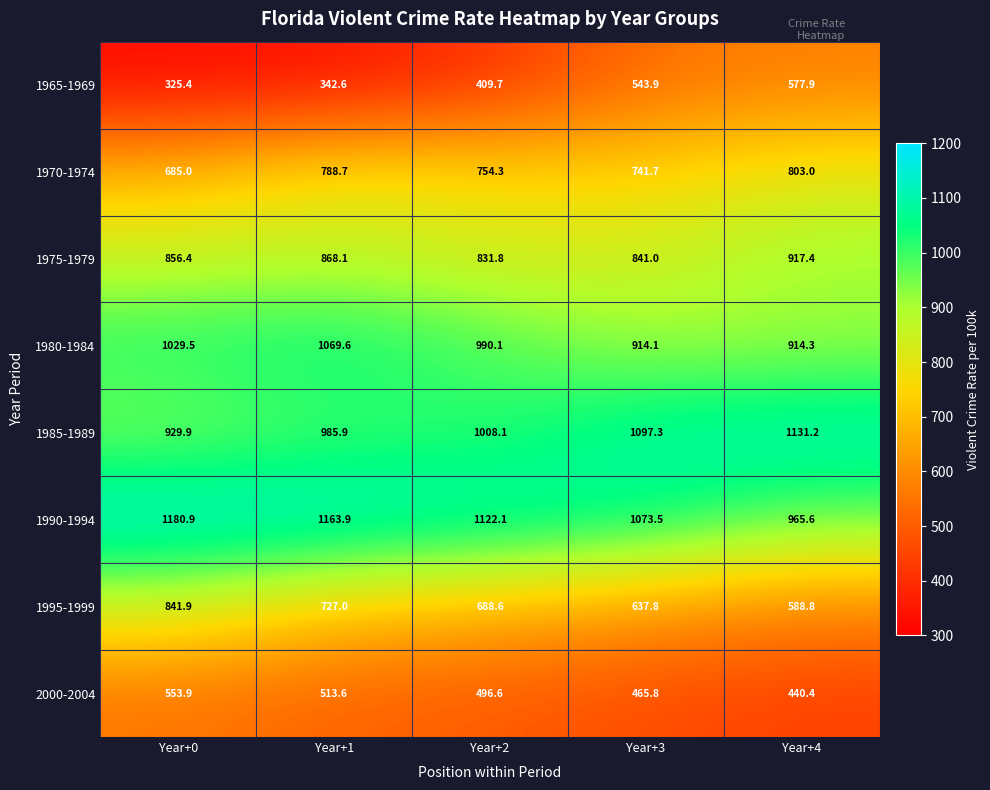

What is the sum of all 1975-1979 values?

4314.7